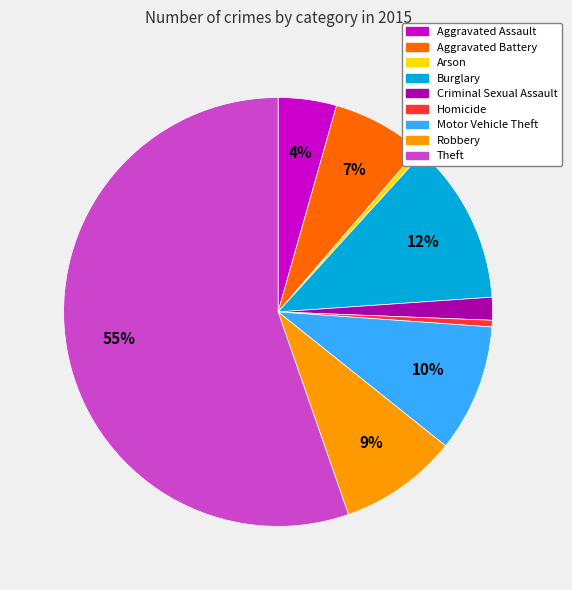

What is the majority slice?

Theft